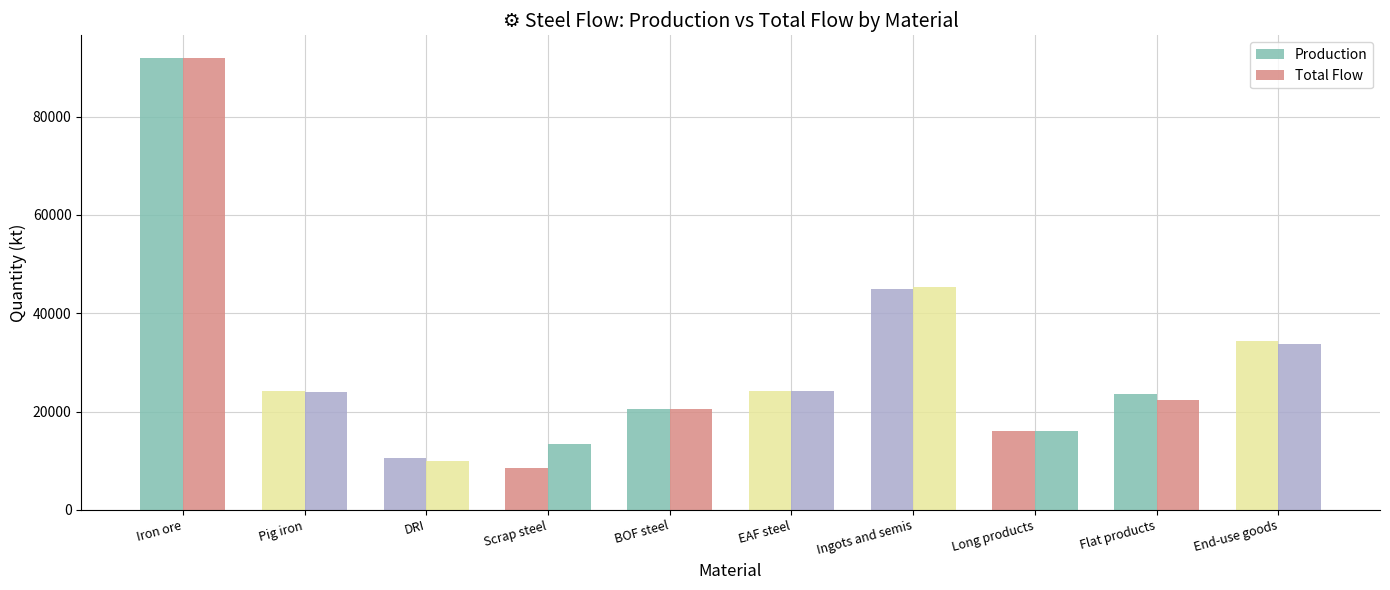

What is the difference between the maximum and minimum values in the Production series?

83363.9